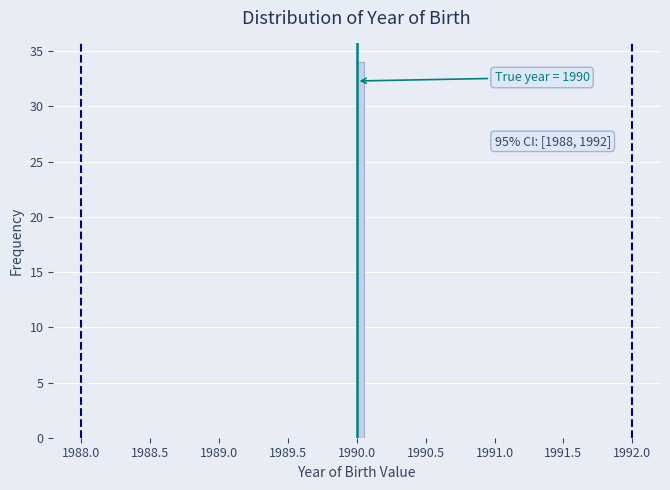

Read against the x-axis, roughly where is the centre of the tallest bar?

1990.05